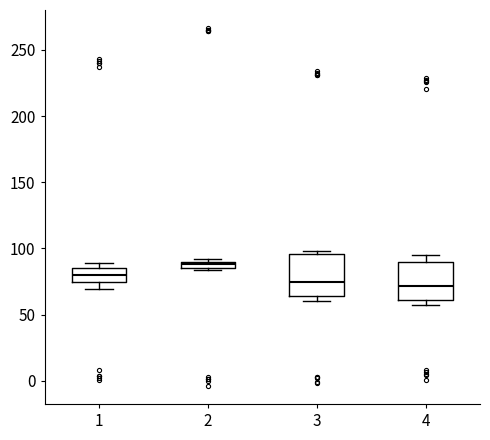

Which box's median line is the highest?

2